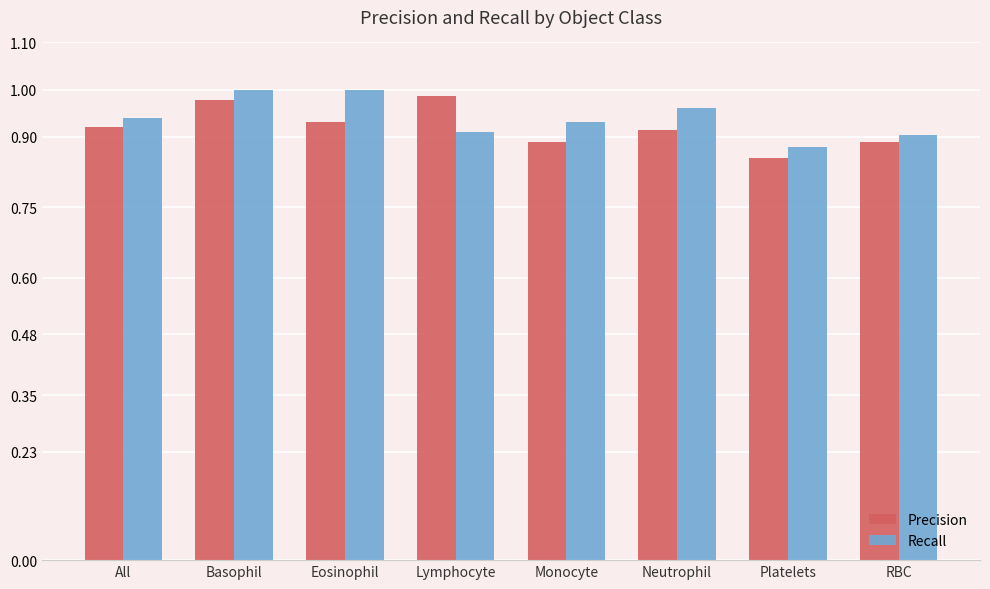

What position from the left is Lymphocyte?

4